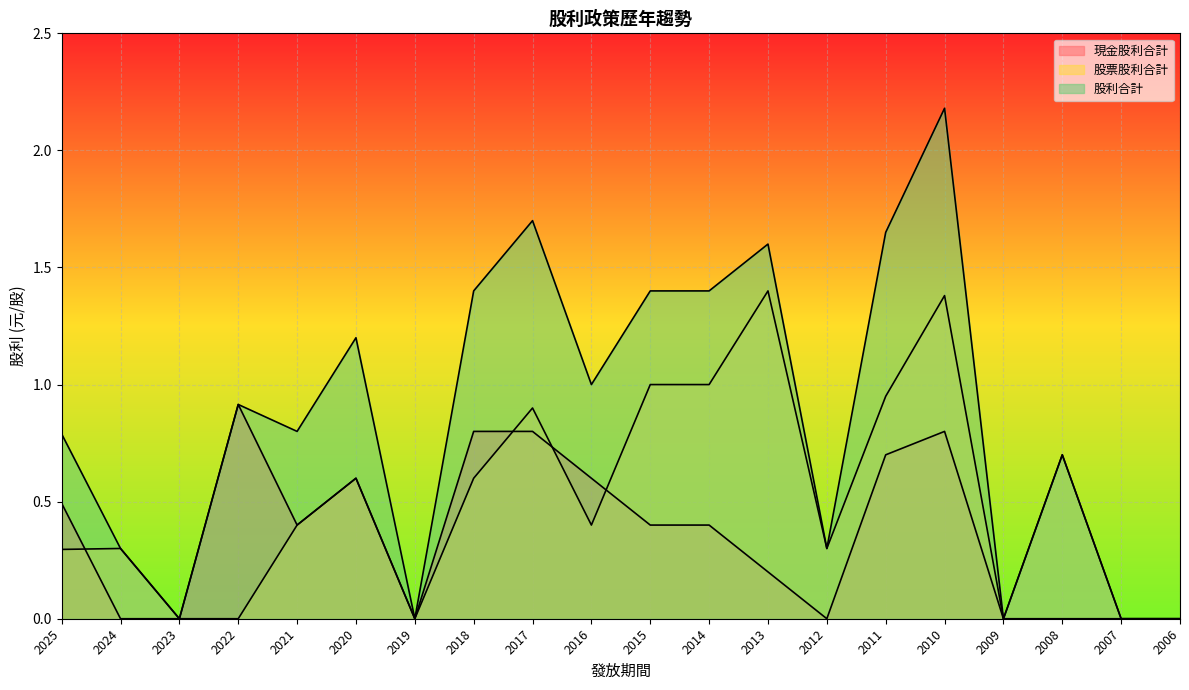

What are all the series names shown in the legend?

現金股利合計, 股票股利合計, 股利合計